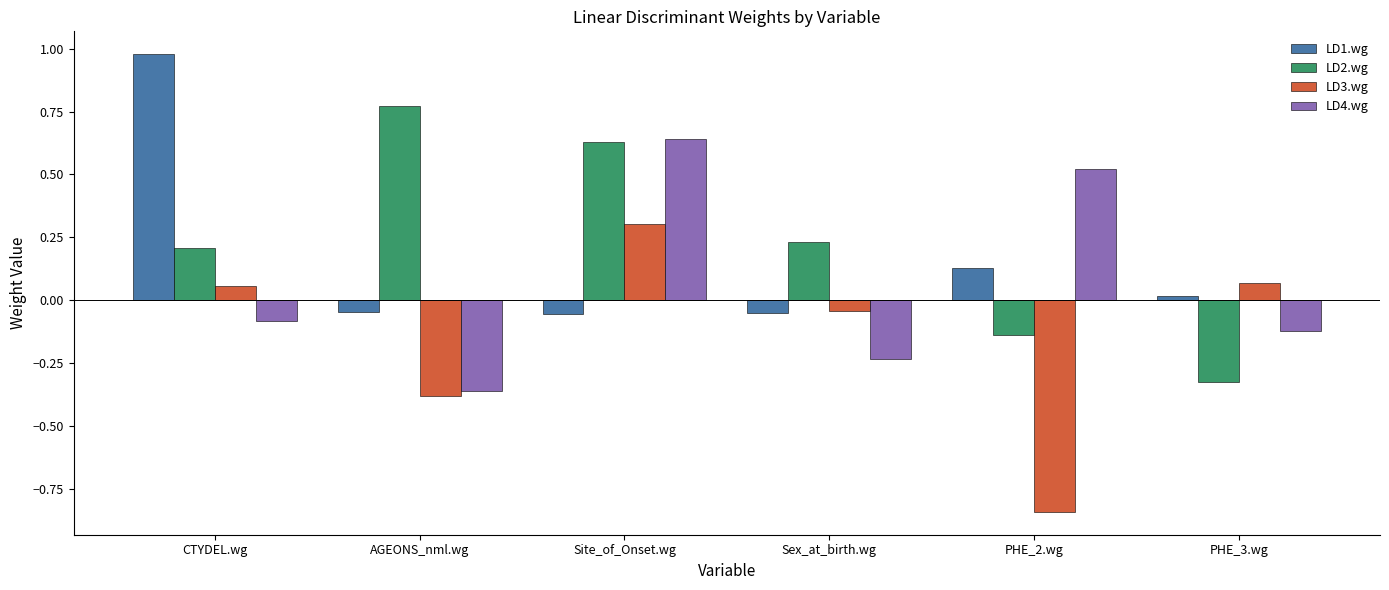

Is it true that LD1.wg equals 0.5 at CTYDEL.wg?

False